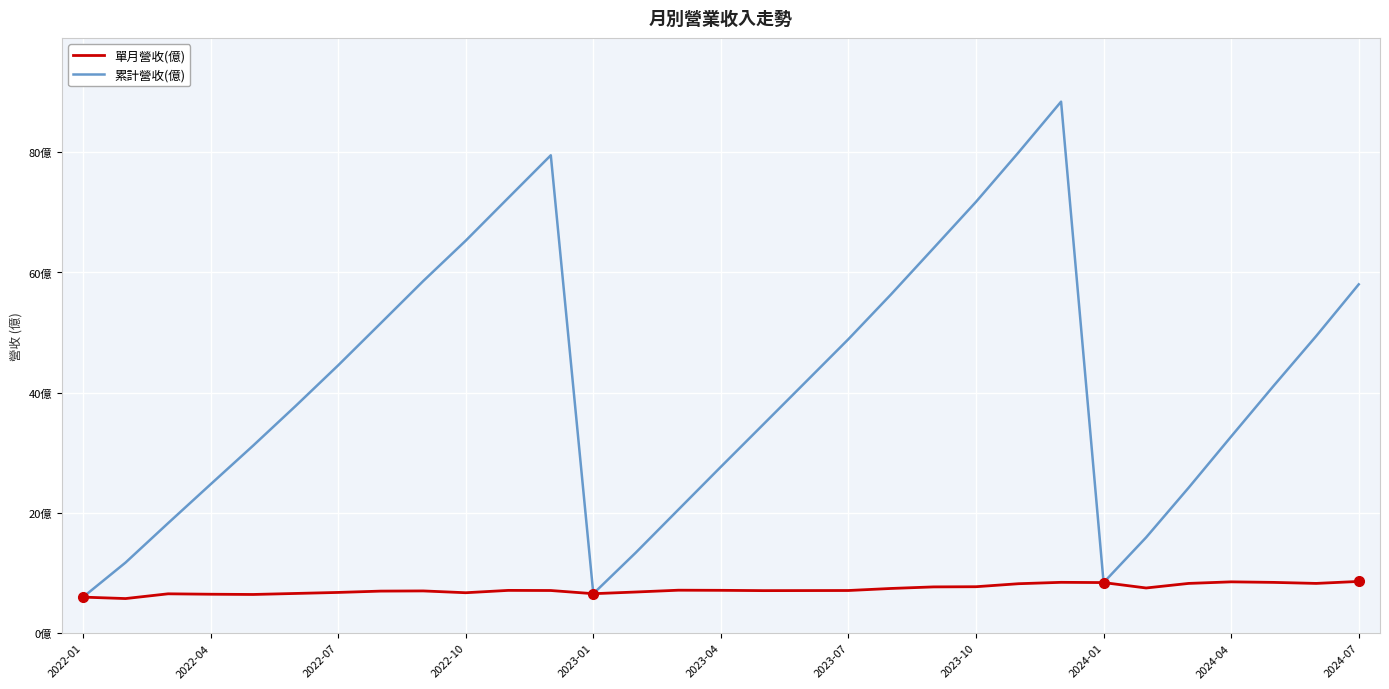

At how many categories does at least one series exceed 72?

4